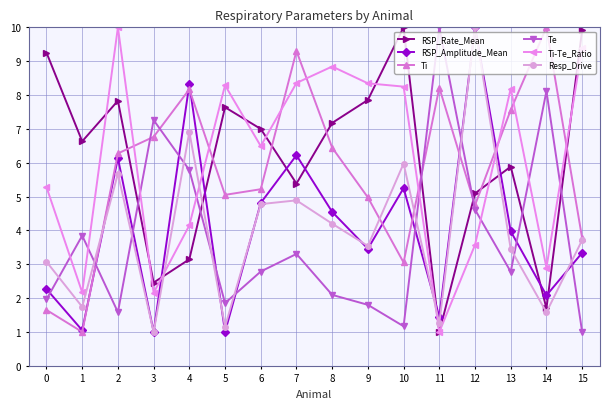

At 4, list the series in order from smallest to largest.

RSP_Rate_Mean, Ti-Te_Ratio, Te, Resp_Drive, Ti, RSP_Amplitude_Mean